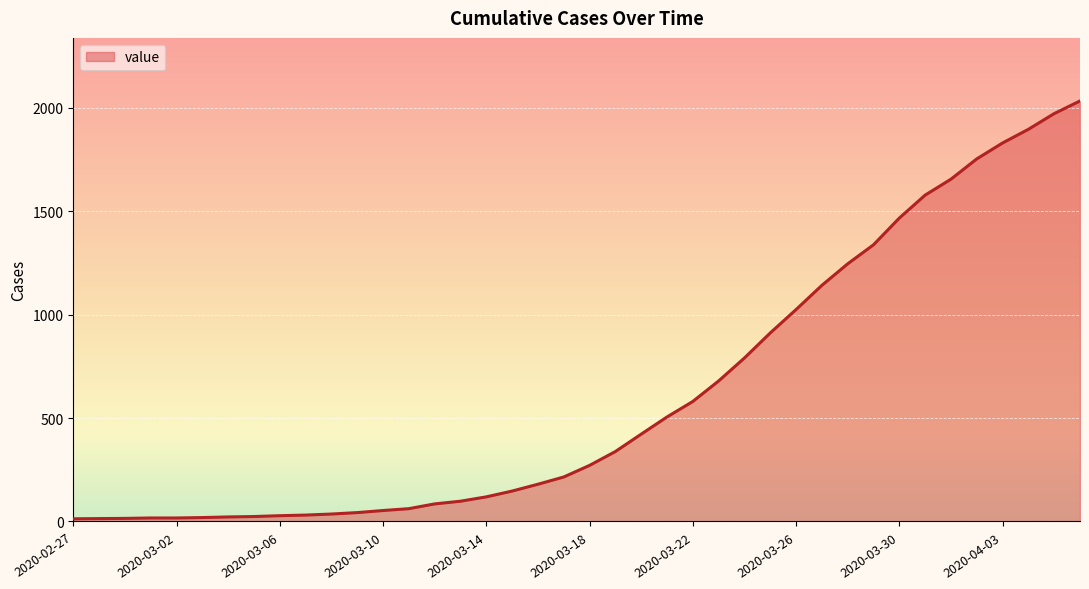

What is the average value?

616